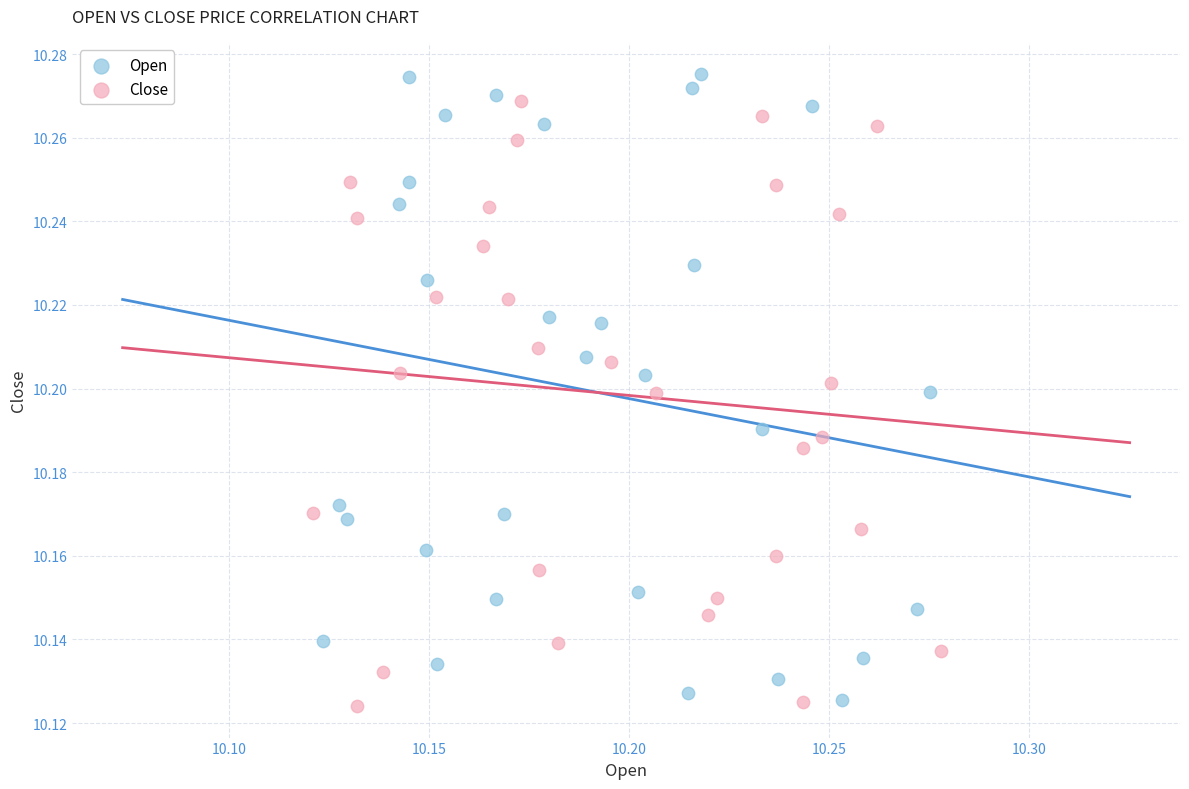

Which series has the widest spread of Y values?

Open